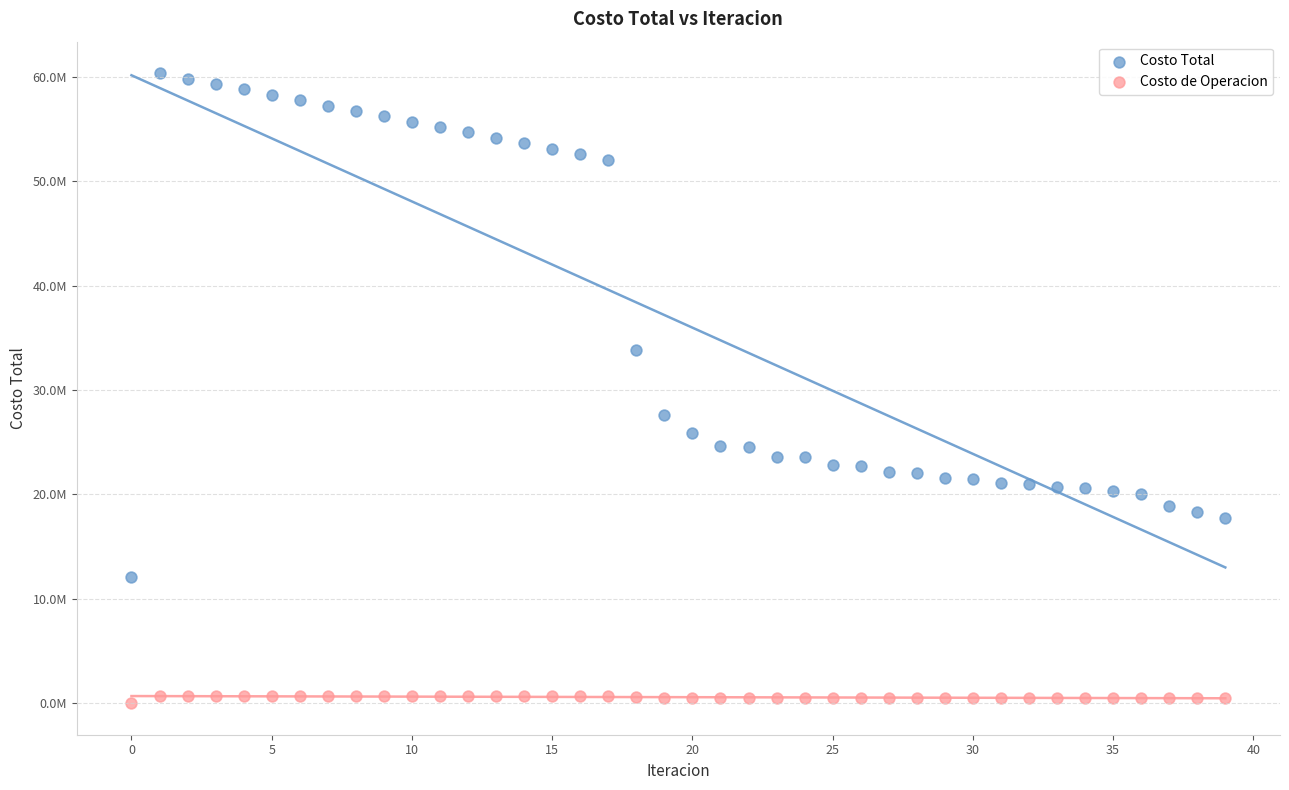

What are all the series names shown in the legend?

Costo Total, Costo de Operacion